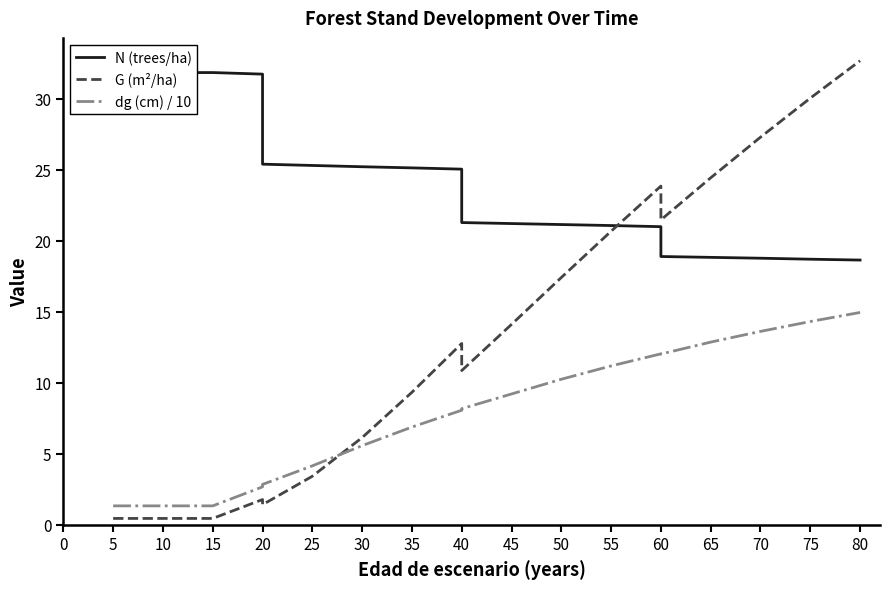

True or false: N (trees/ha) has a value of 11.6 at 20.

False